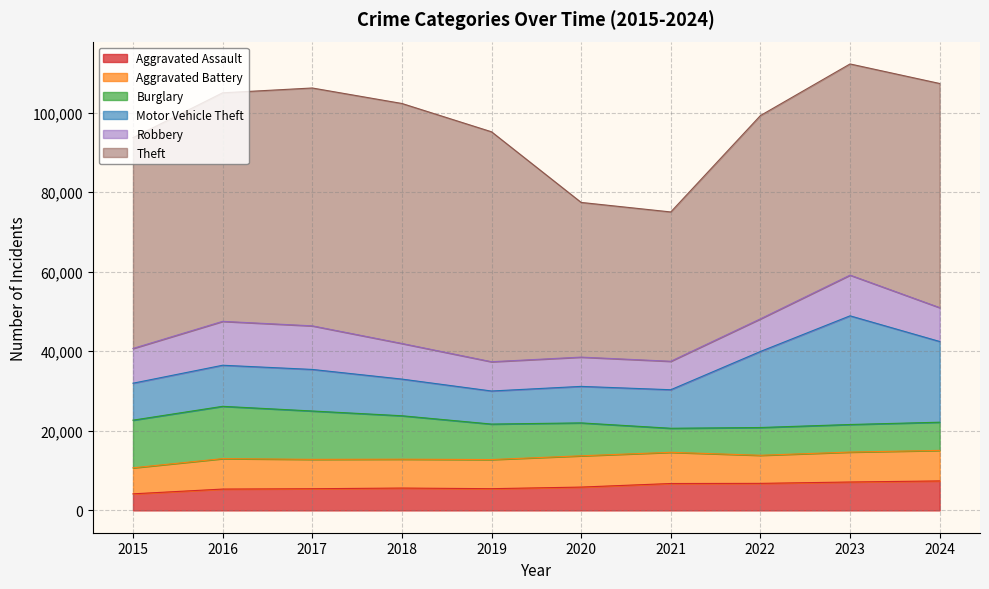

At which label does Burglary reach its minimum?

2021